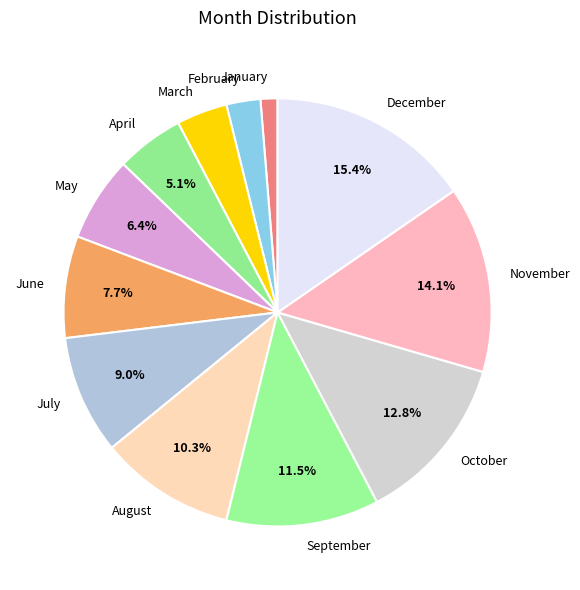

What portion of the pie excludes November?

85.9%